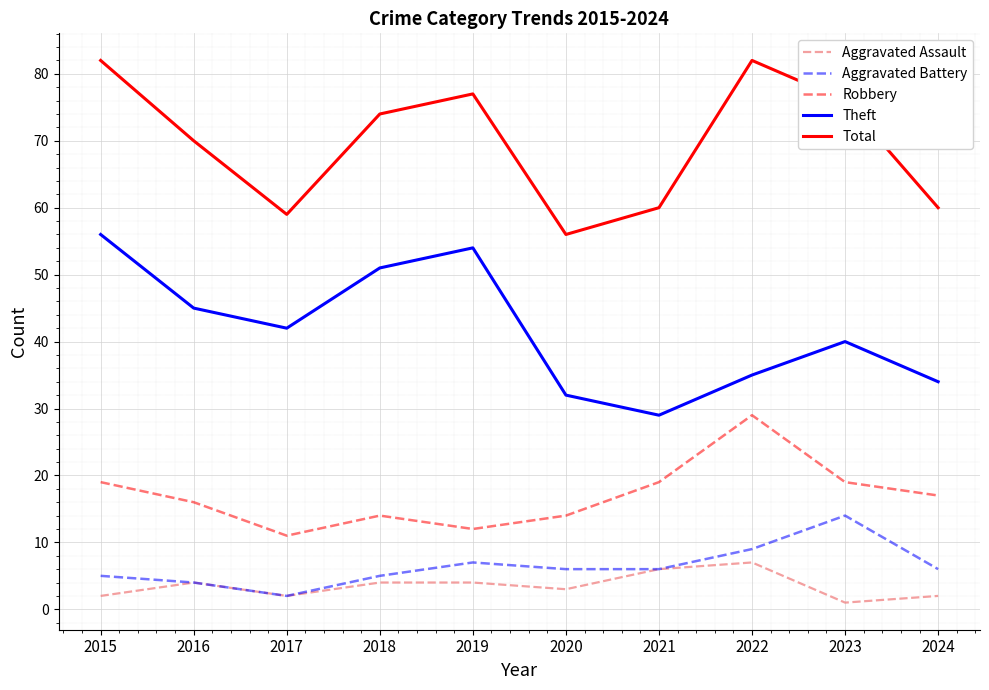

What is the average value of the Total series?

70